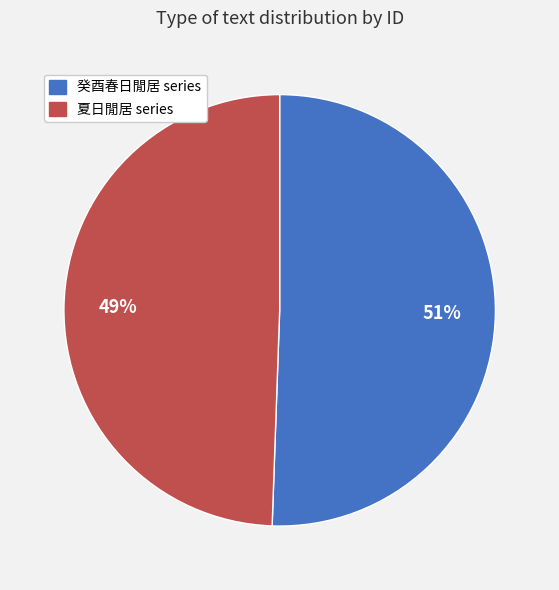

To the nearest percent, what is the combined percentage of 癸酉春日閒居 series and 夏日閒居 series?

100%